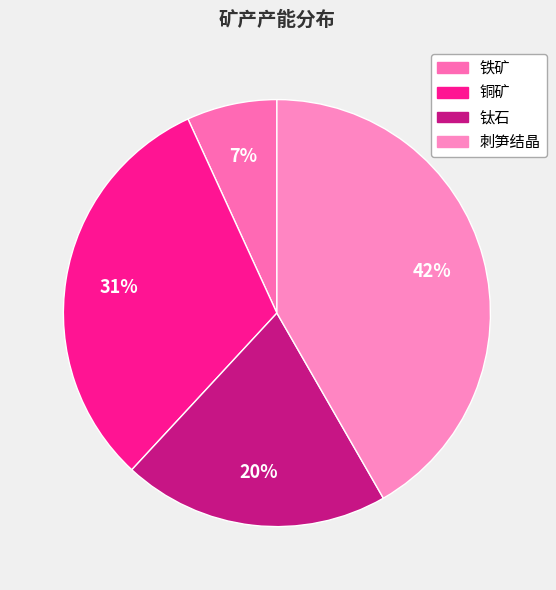

To the nearest percent, what portion does 铁矿 represent?

7%